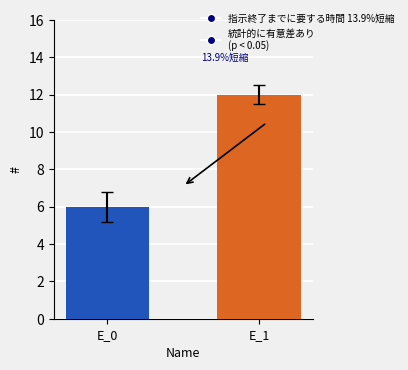

What is the greatest value displayed?

12